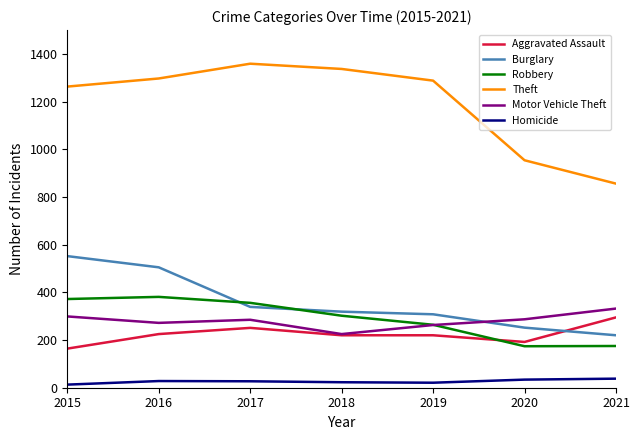

Which series has the largest total across all categories?

Theft